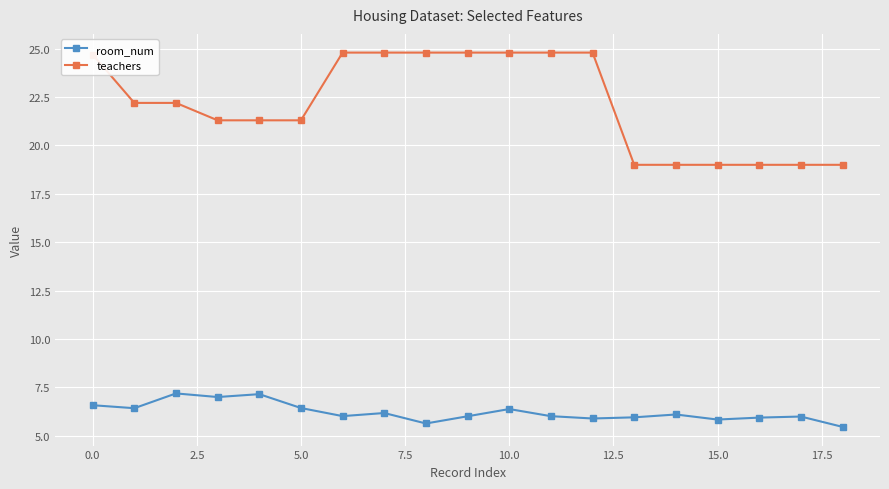

At how many categories does at least one series exceed 20?

13